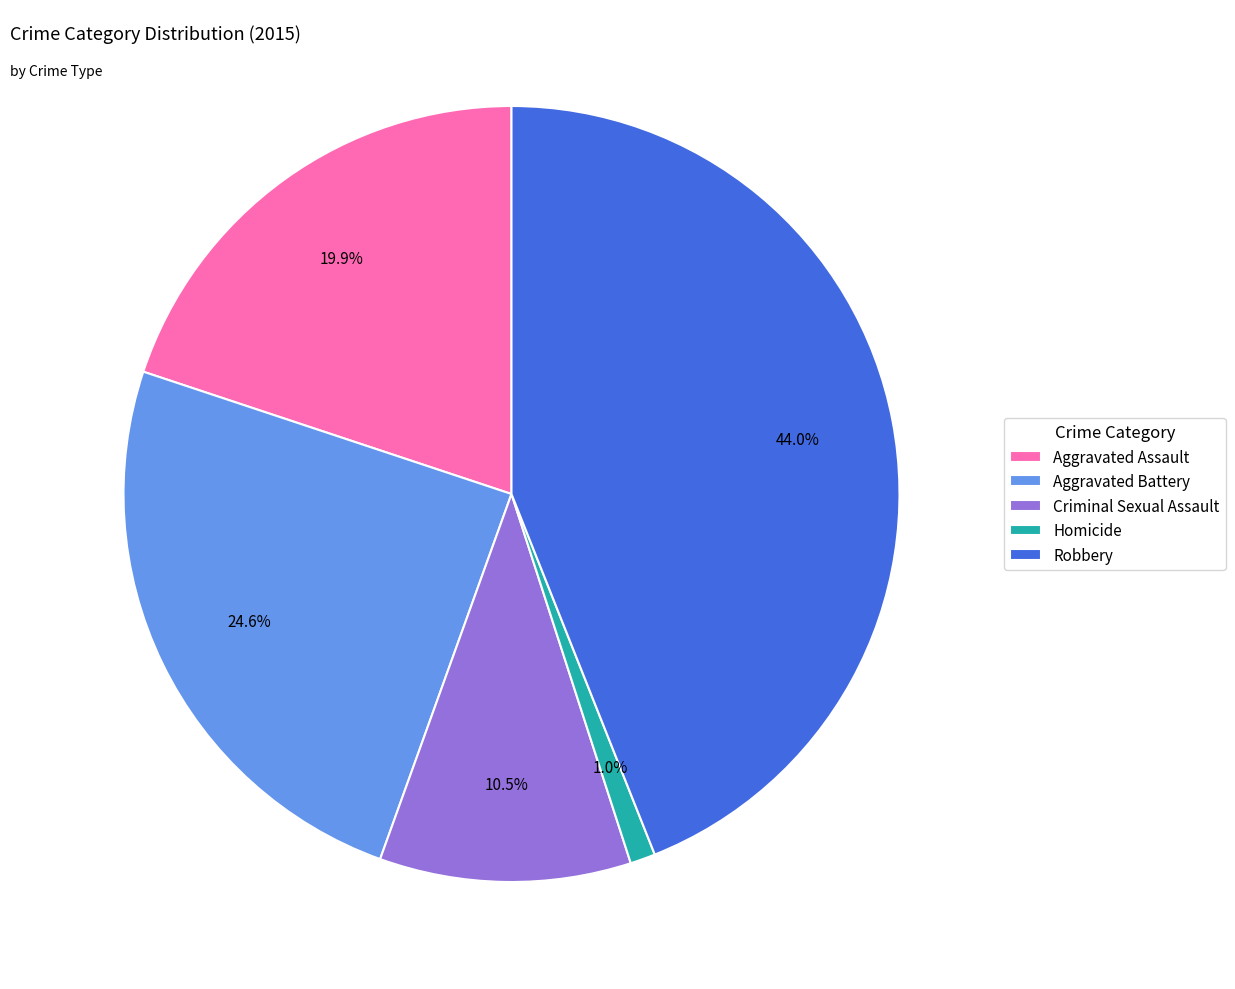

Is it true that Aggravated Assault is 20% of the pie?

True